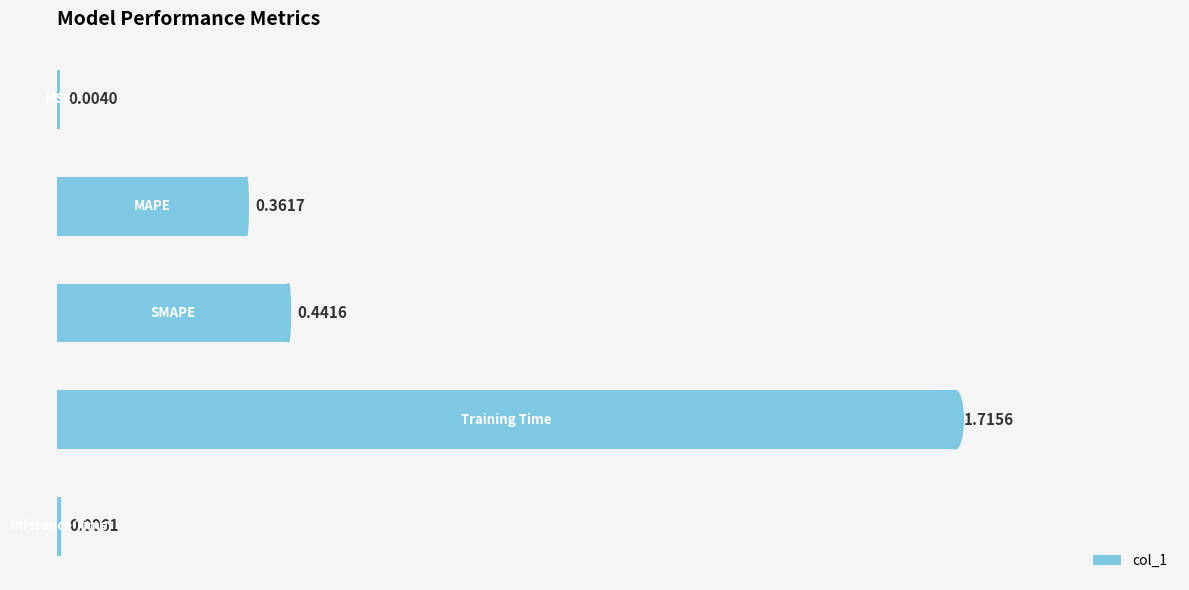

What is the sum of all values?

2.5